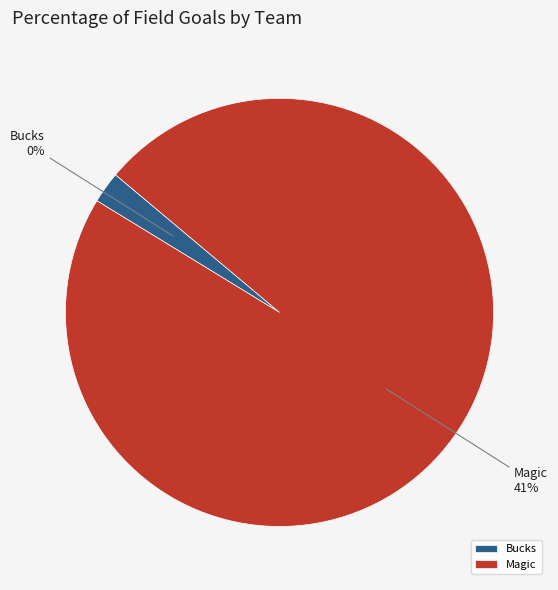

Which slice is the largest?

Magic